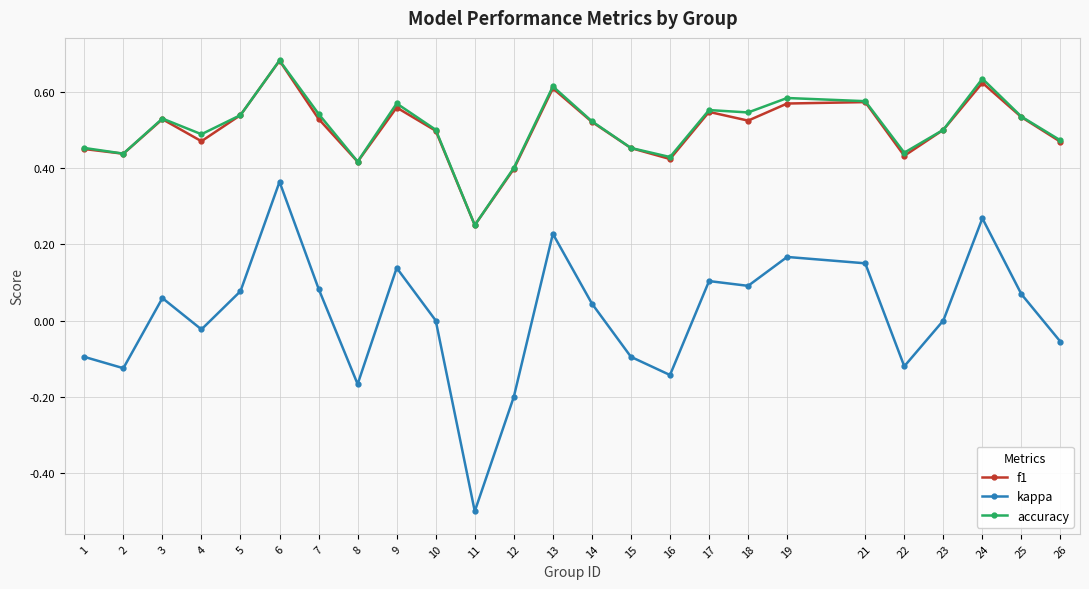

True or false: f1 has a value of 0.2 at 15.

False